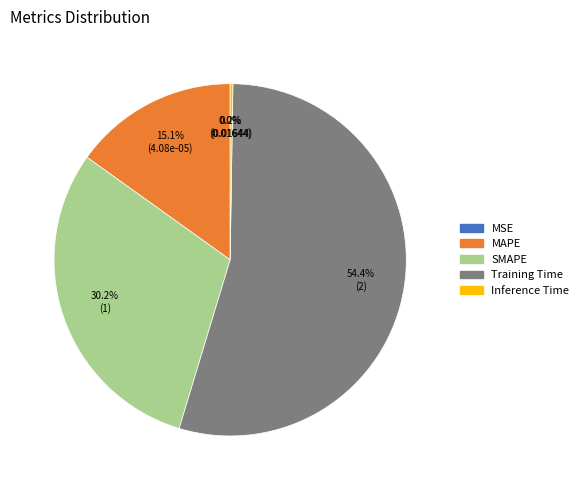

Is it true that SMAPE is 30% of the pie?

True